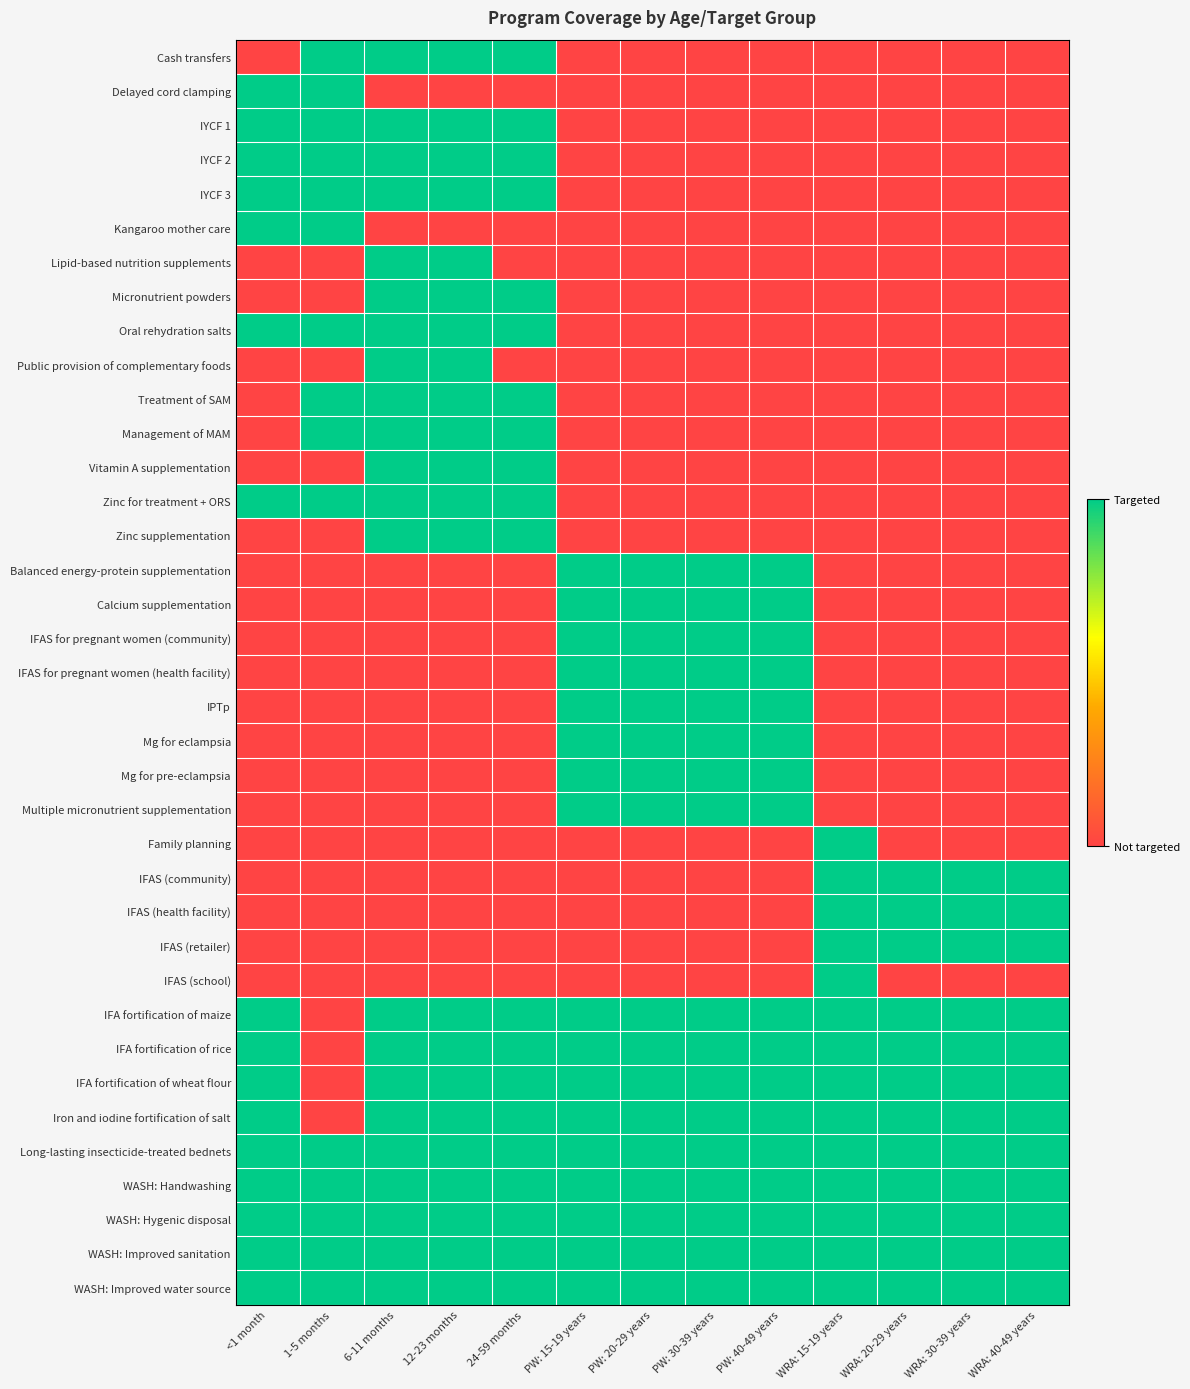

What is the spread (max minus min) of values at PW: 30-39 years?

1